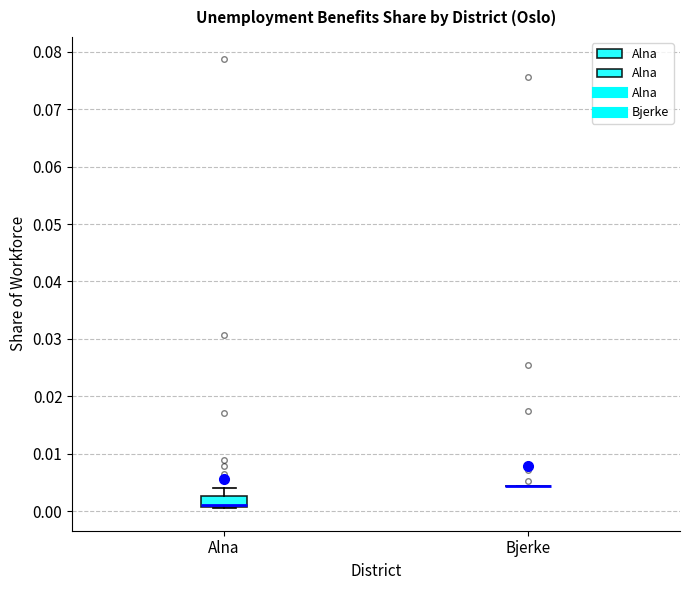

Reading left to right, transcribe this box plot: for each box, give where its median line is, the range the box spans, and where its two whiskers end, as read against the y-axis. The values are not printed on the chart, so give them approximately, as read against the axis.

Alna: median 0.001 (drawn on the box's lower edge), box 0.001 to 0.003, whiskers 0.000 to 0.004
Bjerke: box collapsed to a line at 0.004, whiskers 0.004 to 0.004